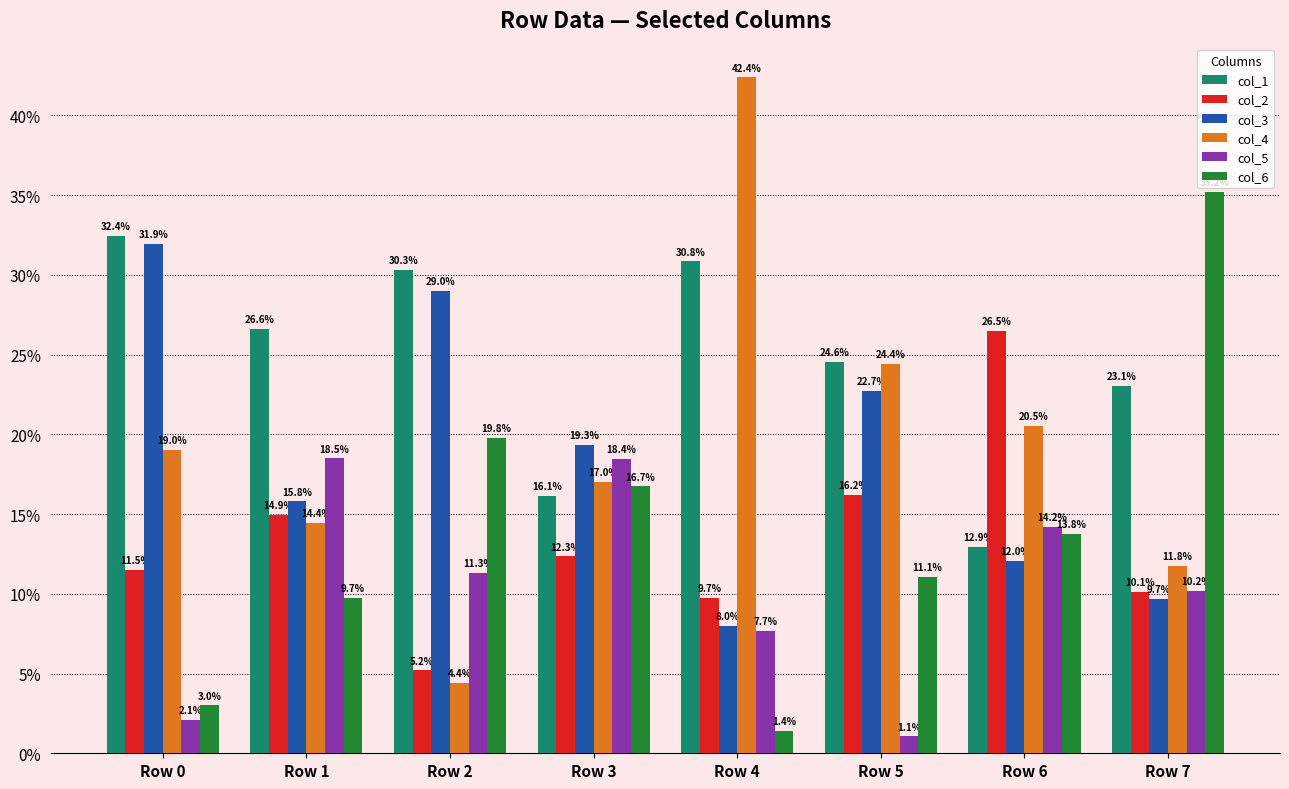

What are all the series names shown in the legend?

col_1, col_2, col_3, col_4, col_5, col_6